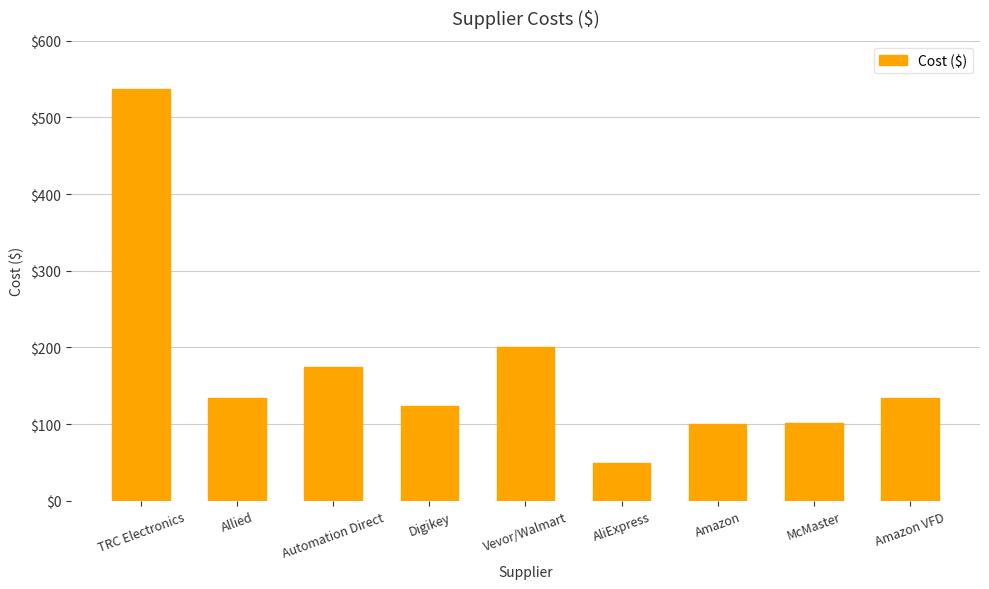

What is the change in value from Automation Direct to McMaster?

-72.7